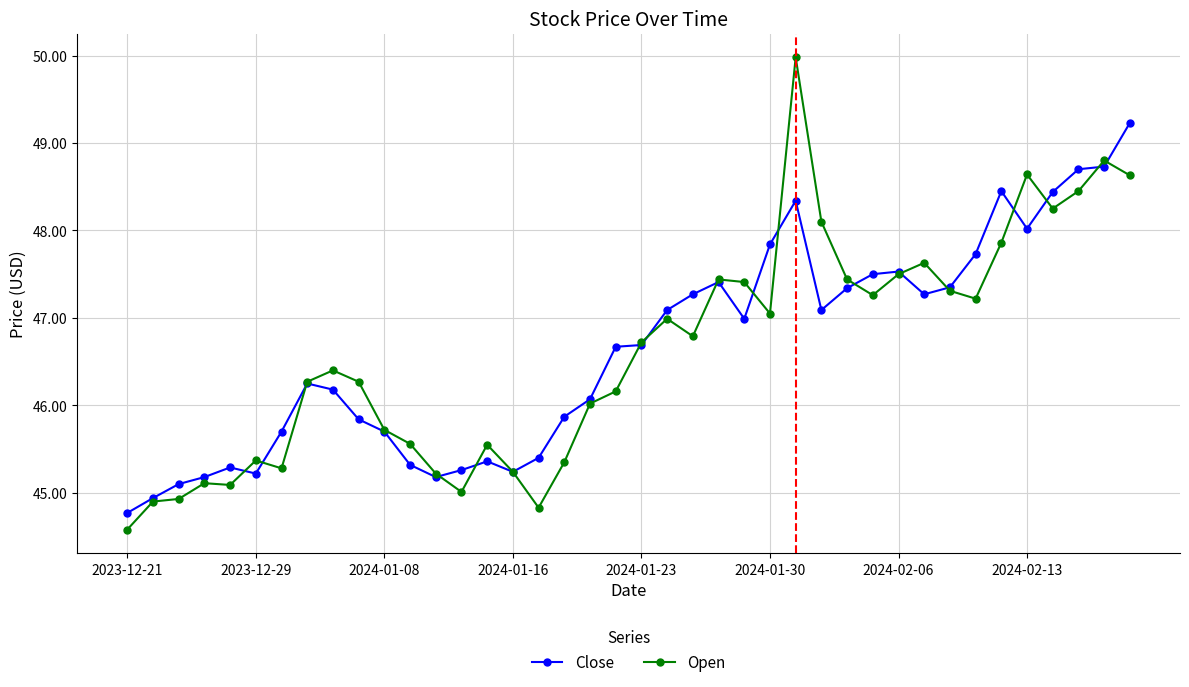

What is the minimum value for Open?

44.6